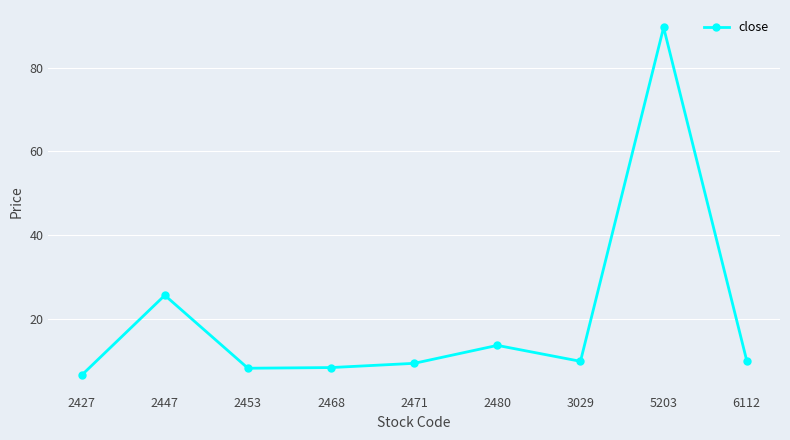

What is the greatest value displayed?

89.6